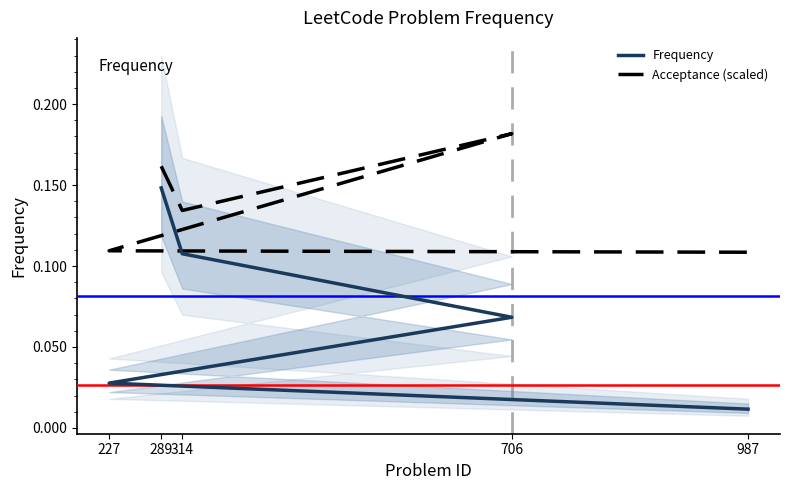

Is the value of Acceptance (scaled) at 227 greater than the value of Frequency at 314?

Yes